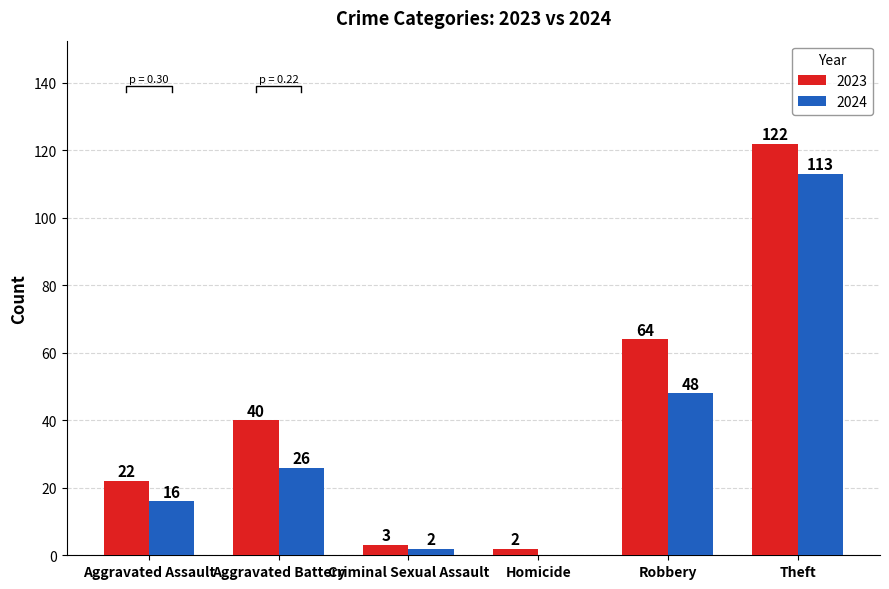

What position from the right is Theft?

1